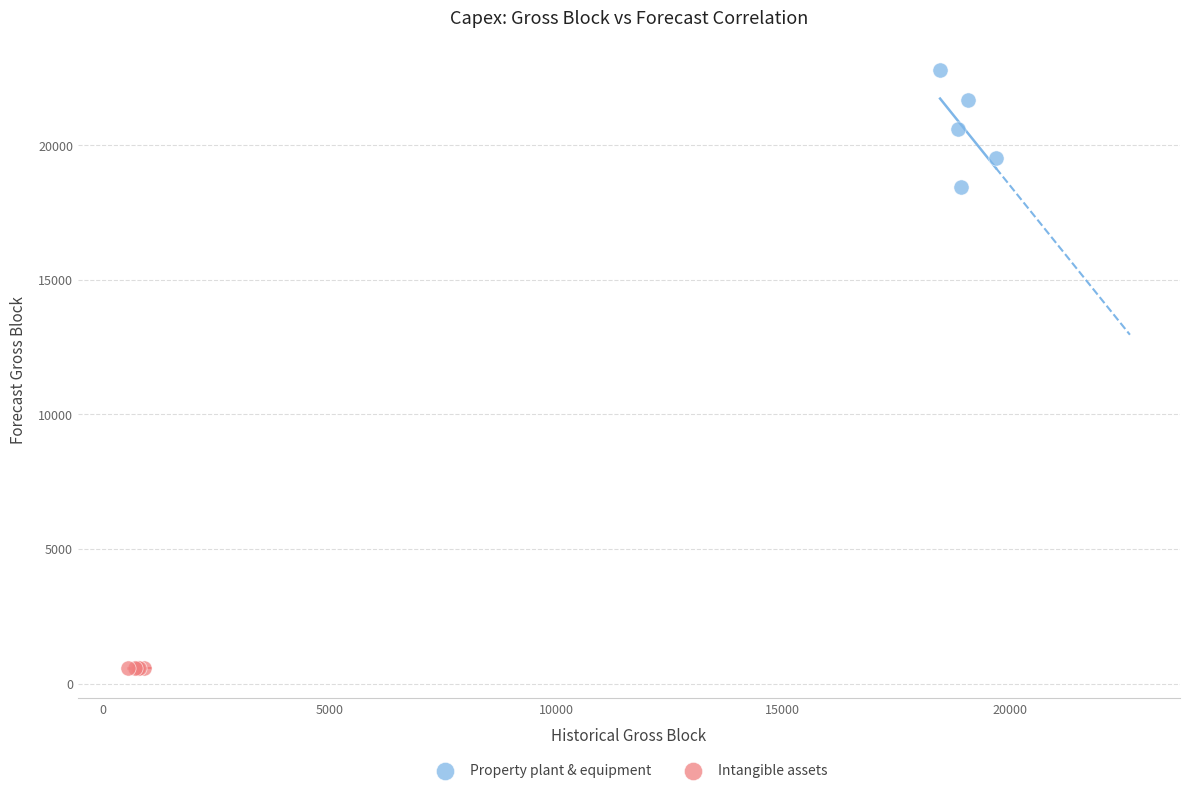

Which series reaches the minimum Y coordinate?

Intangible assets